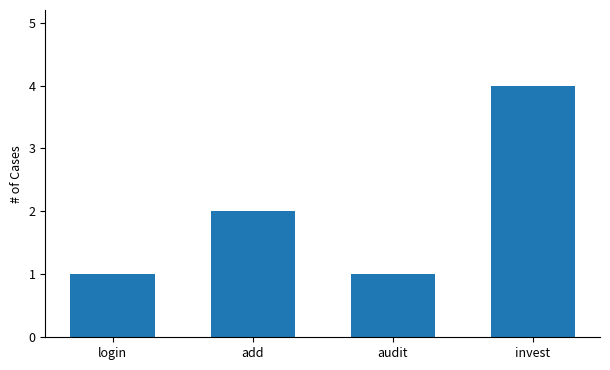

What position from the left is invest?

4